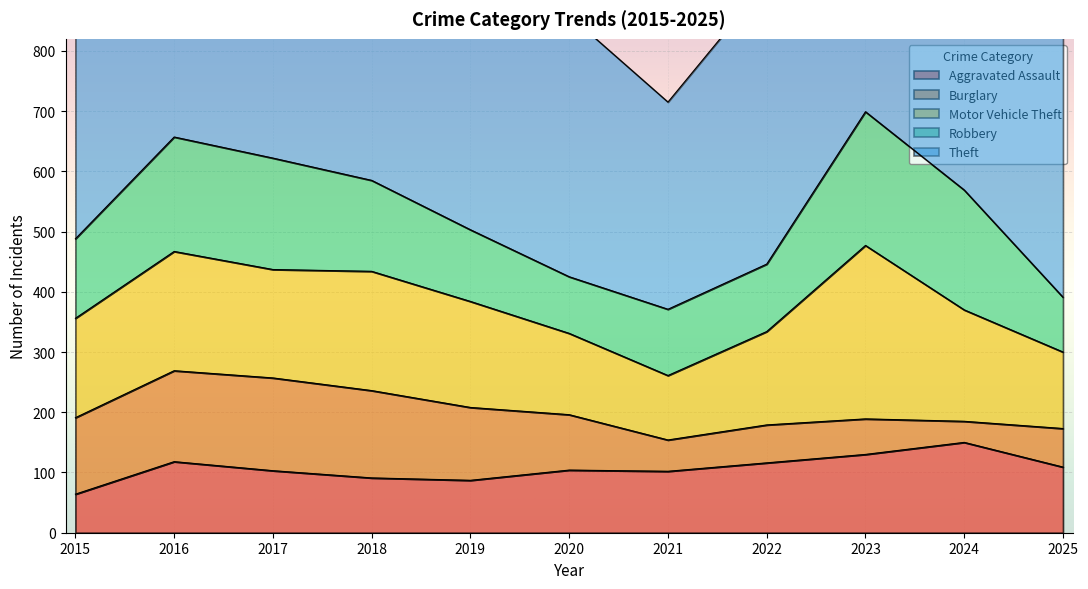

Reading left to right, transcribe all the data shown in this chart.

Aggravated Assault: 2015=64	2016=118	2017=103	2018=91	2019=87	2020=104	2021=102	2022=116	2023=130	2024=150	2025=109
Burglary: 2015=127	2016=151	2017=154	2018=145	2019=121	2020=92	2021=52	2022=63	2023=59	2024=35	2025=64
Motor Vehicle Theft: 2015=165	2016=198	2017=180	2018=198	2019=176	2020=135	2021=107	2022=155	2023=288	2024=185	2025=127
Robbery: 2015=132	2016=190	2017=185	2018=151	2019=119	2020=94	2021=110	2022=112	2023=222	2024=199	2025=91
Theft: 2015=600	2016=641	2017=715	2018=623	2019=660	2020=434	2021=344	2022=468	2023=522	2024=674	2025=516